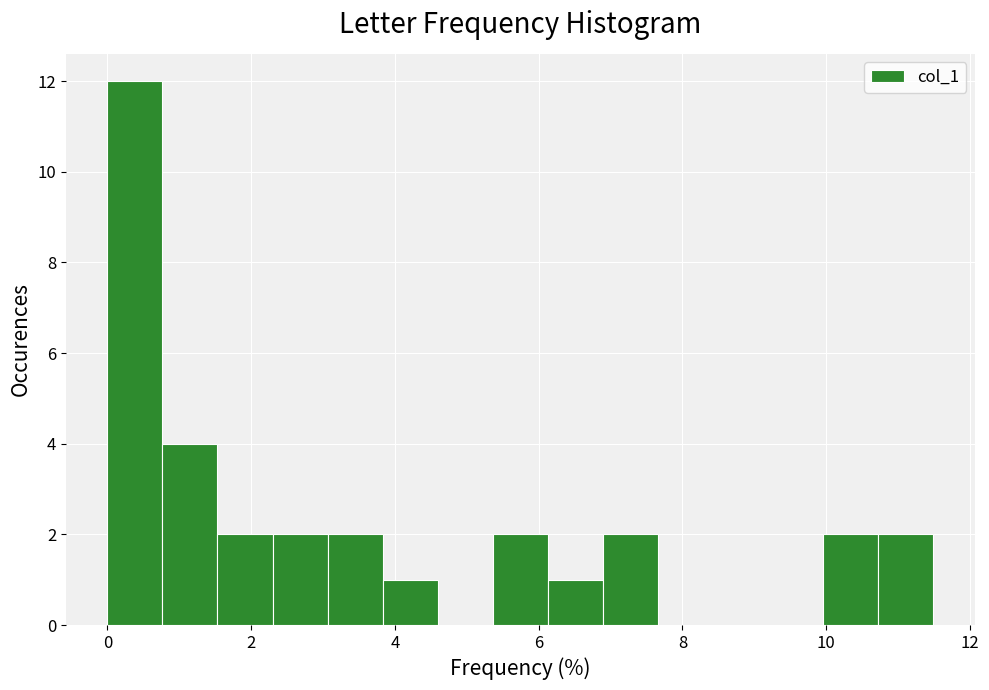

Around what value on the x-axis is the tallest bar? Give the approximate position of its centre, as read against the axis.

0.4